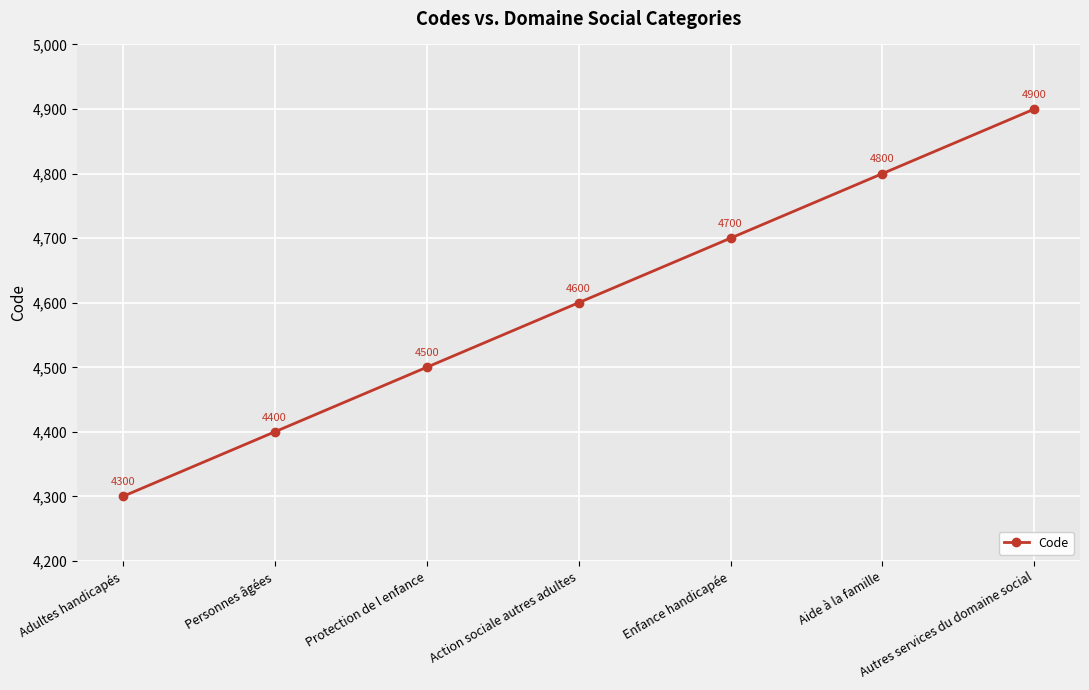

How many values are below 4600?

3